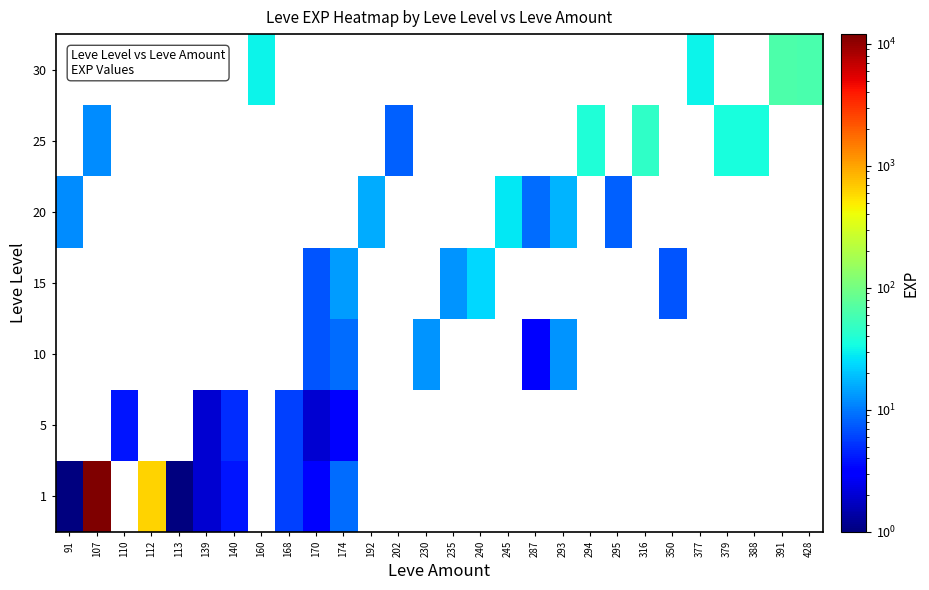

At which category does the chart reach its minimum across all series?

91